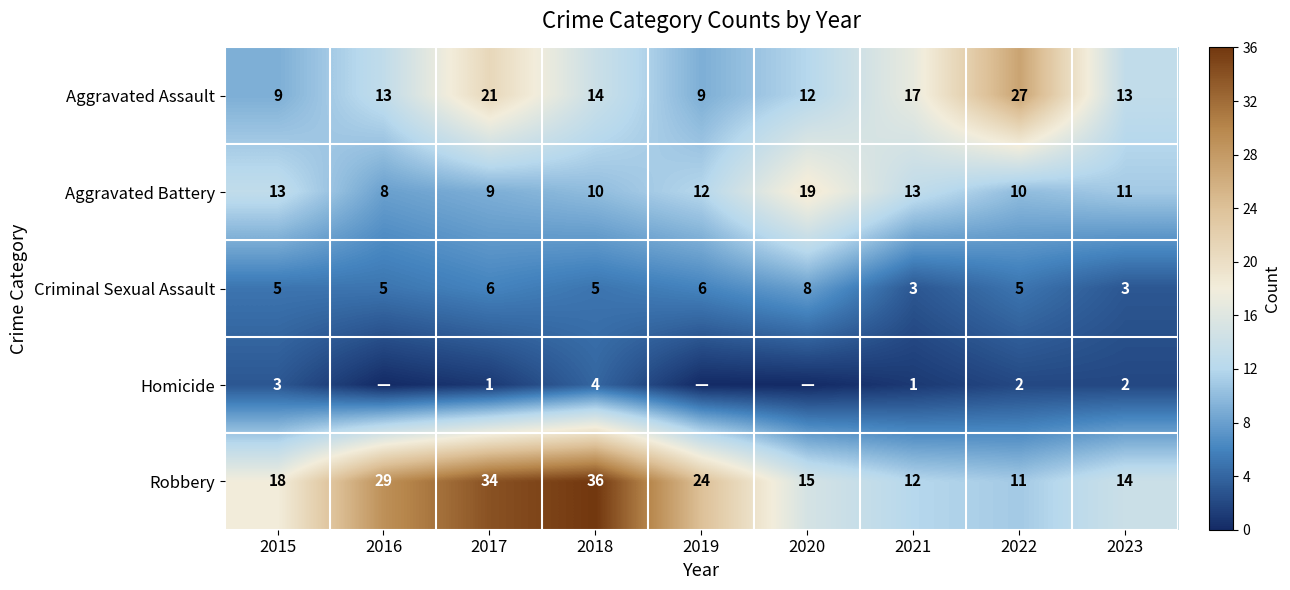

What is the sum of all Criminal Sexual Assault values?

46